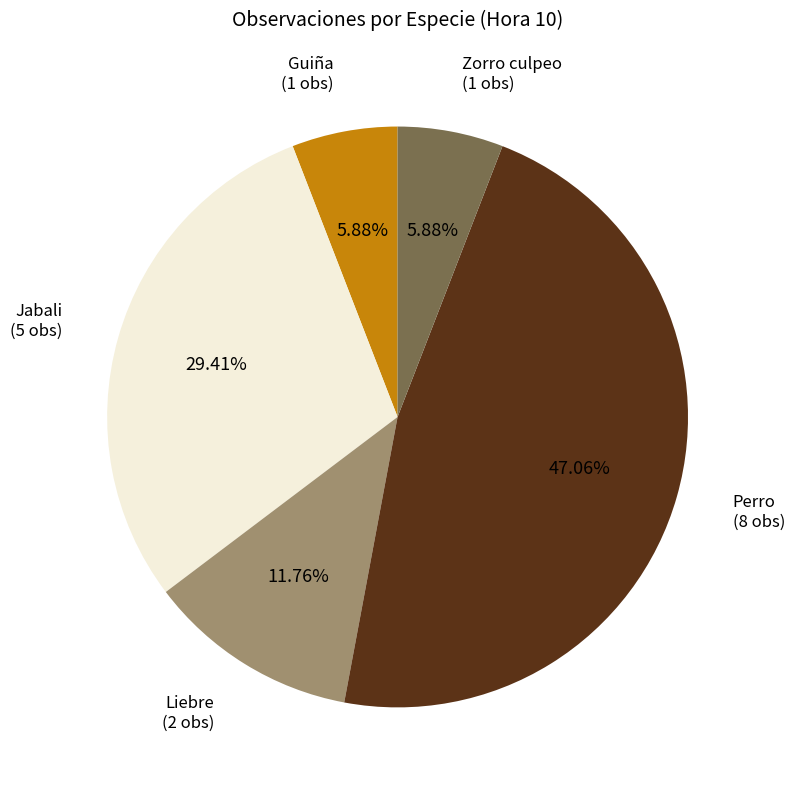

Does any single category account for the majority?

No